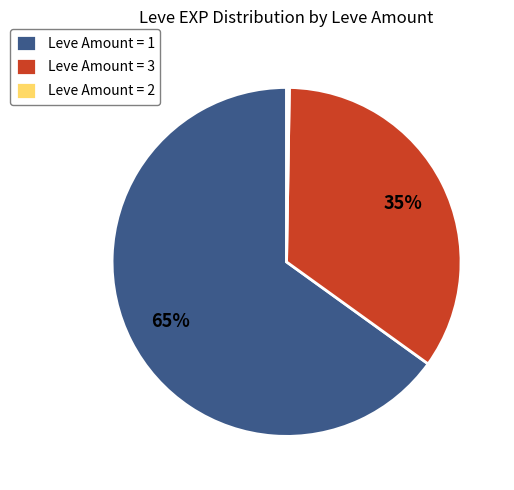

Is there a majority slice in this chart?

Yes